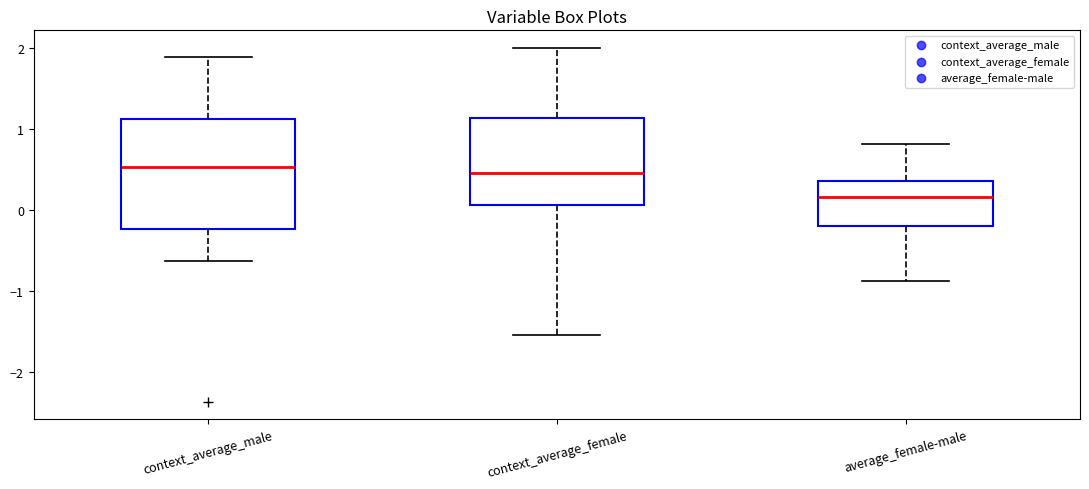

Which box's median line is the lowest?

average_female-male